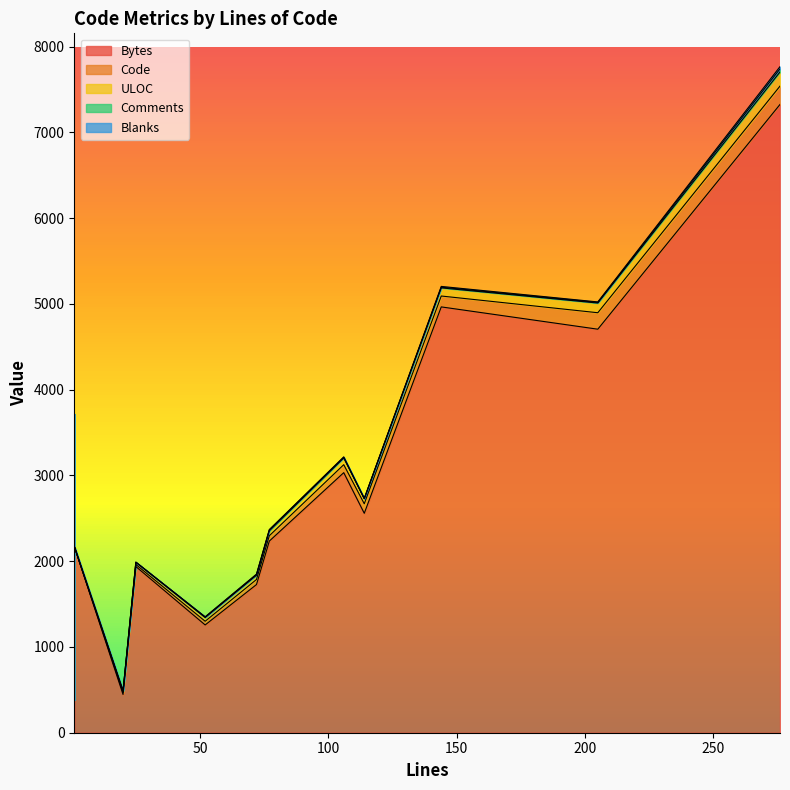

What is the spread (max minus min) of values at 1?

1881